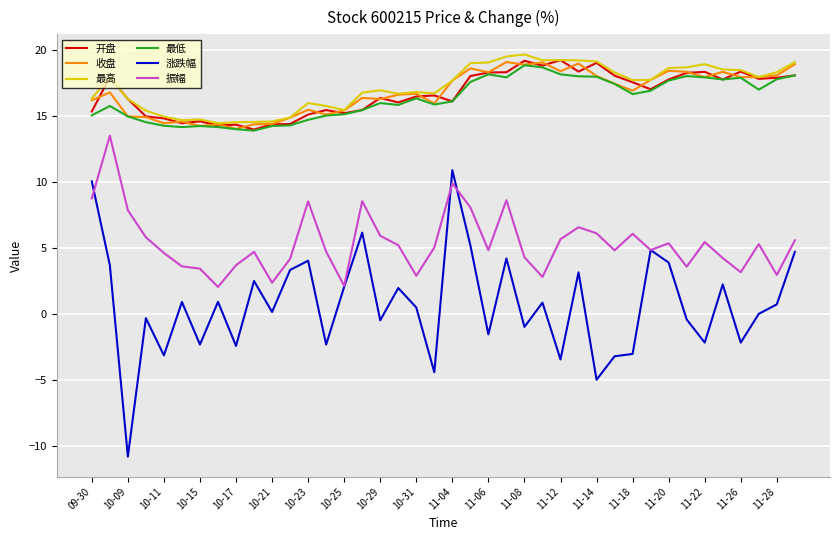

Which series has the largest range (max minus min)?

涨跌幅